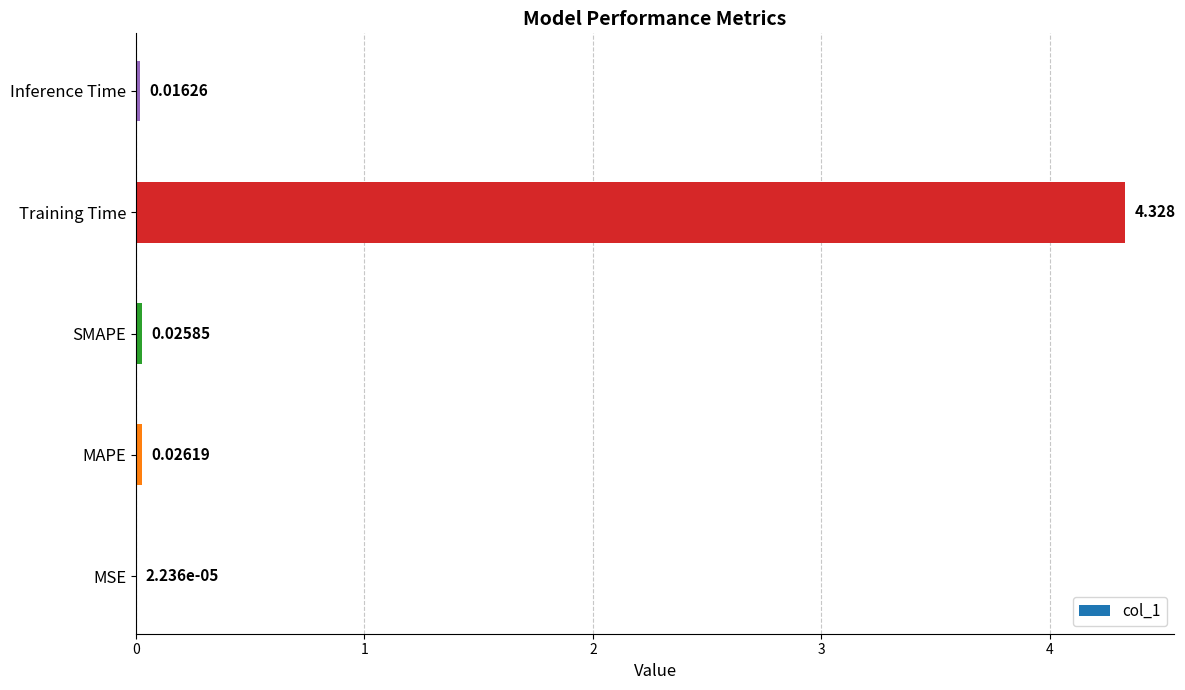

What is the sum of all values?

4.4